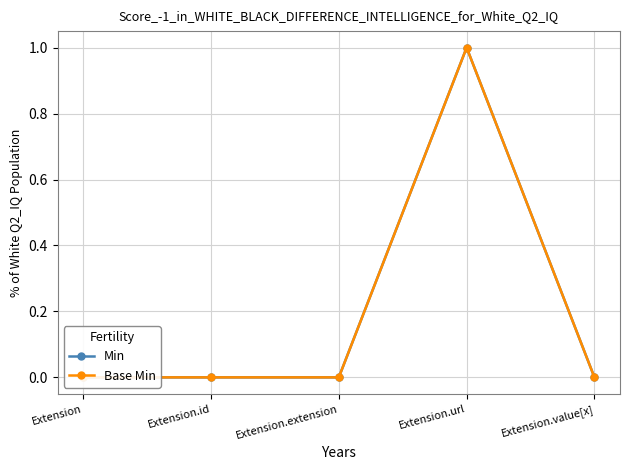

At which category is the sum across all series the highest?

Extension.url